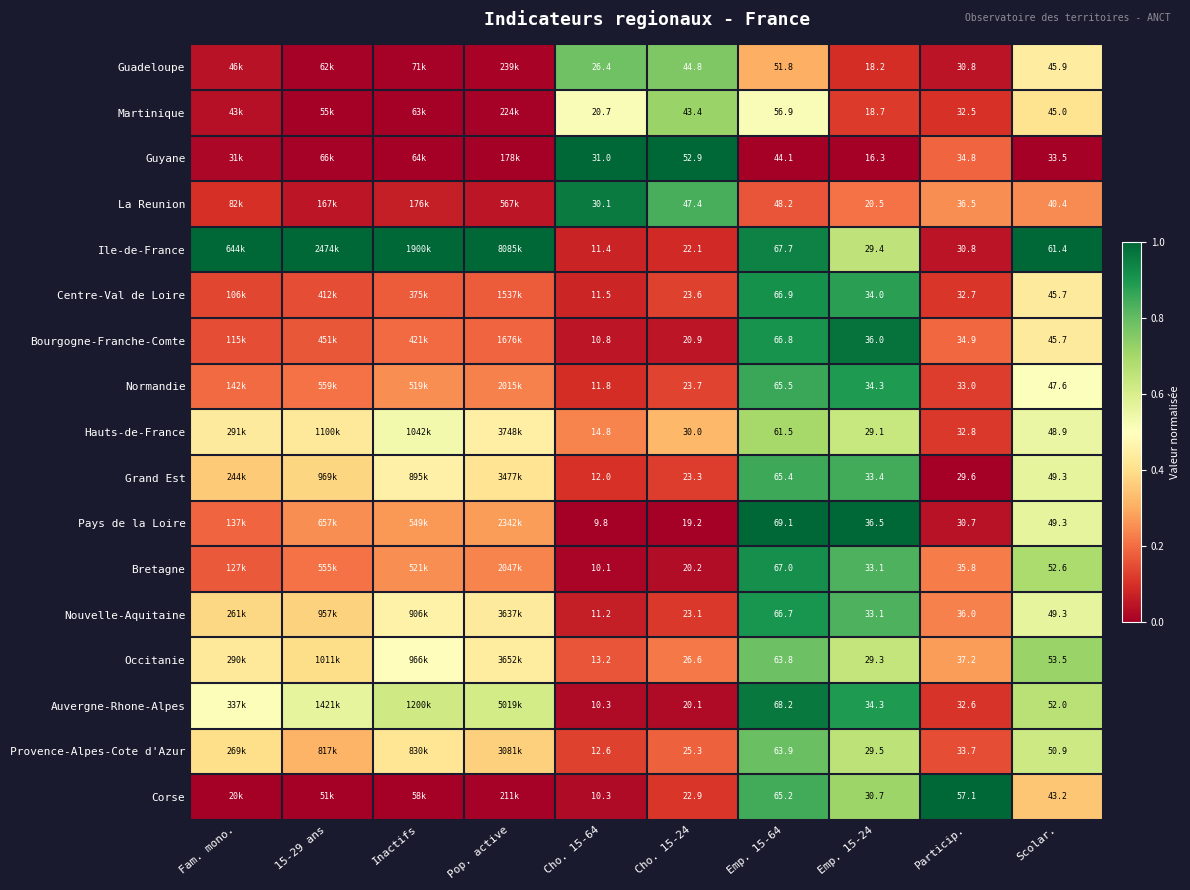

Between Cho. 15-64 and Particip., which series saw the biggest shift?

Corse